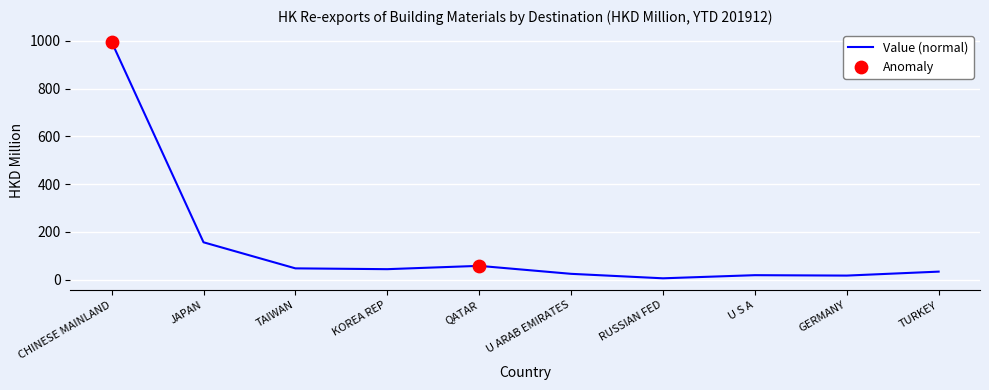

True or false: the data shows 43.9 at KOREA REP.

True